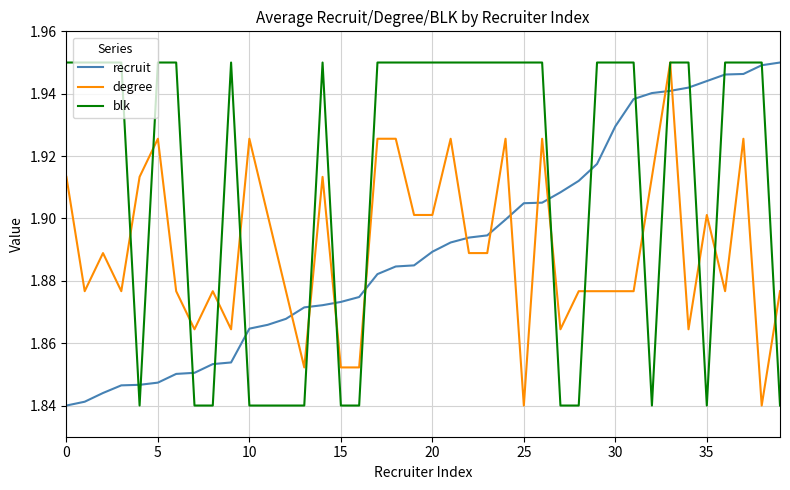

How many recruit values are between 1 and 2?

40